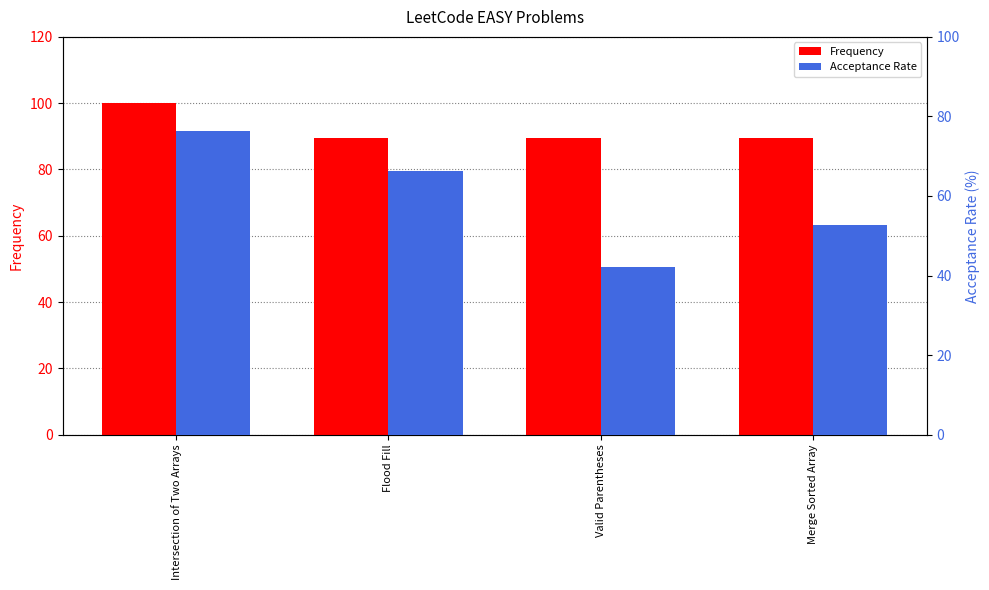

What are all the series names shown in the legend?

Frequency, Acceptance Rate